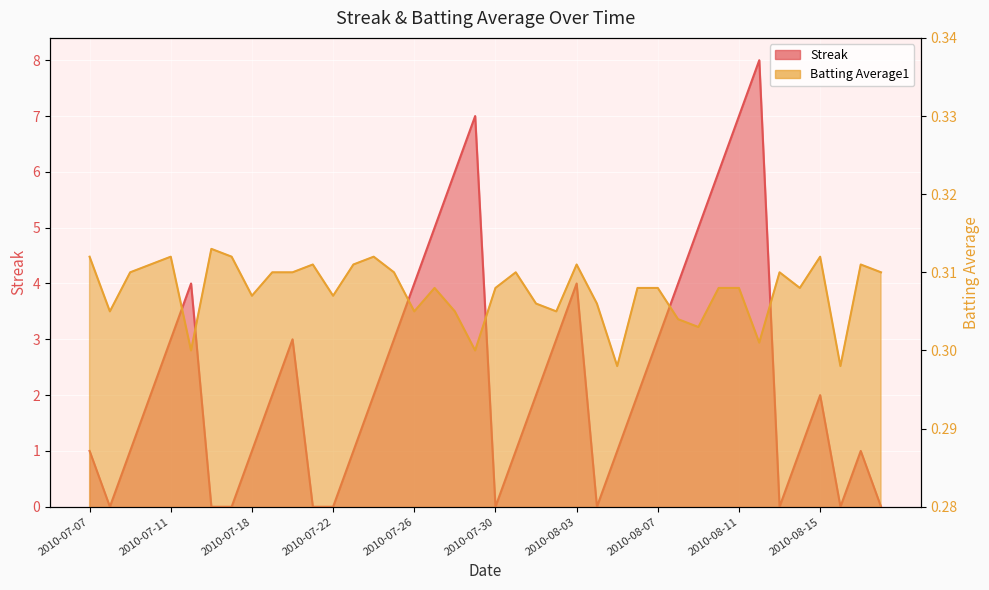

What is the sum of all Streak values?

95.0